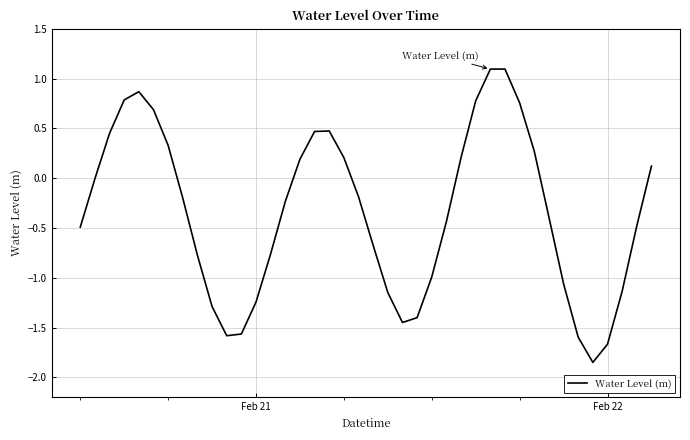

What is the difference between the maximum and minimum values?

2.9